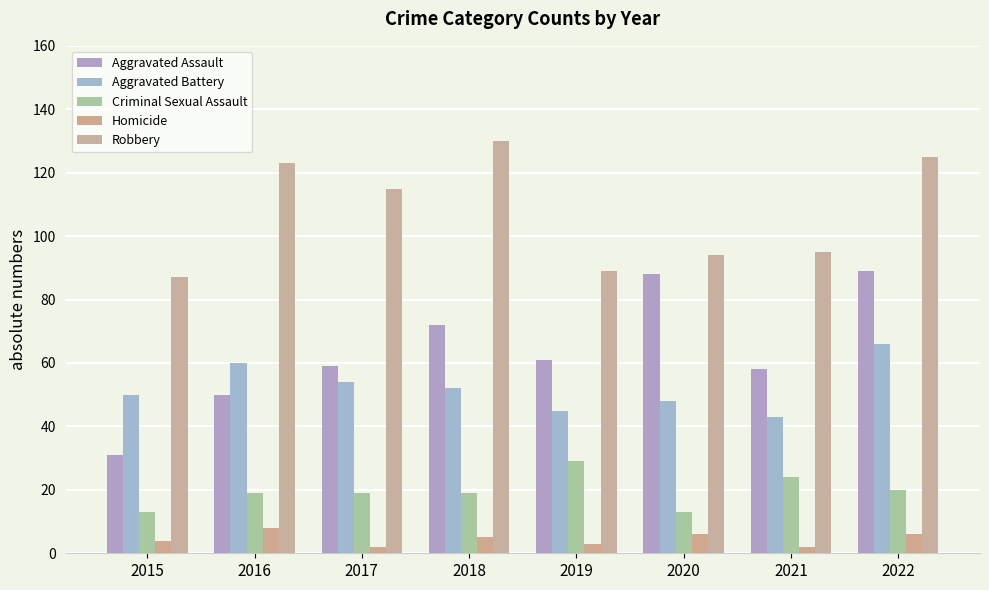

What is the greatest value displayed?

130